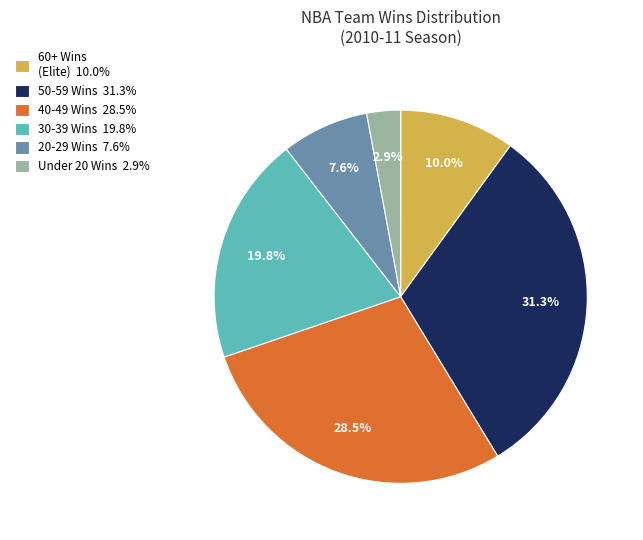

Is there a majority slice in this chart?

No